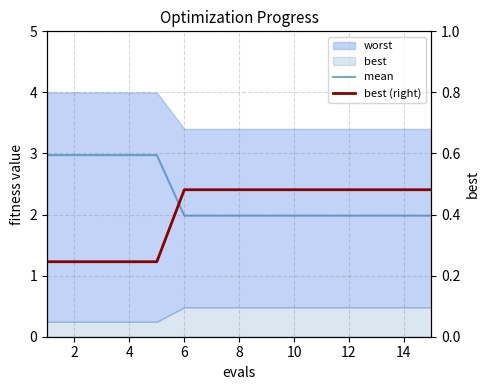

Is it true that mean equals 2.8 at 10?

False